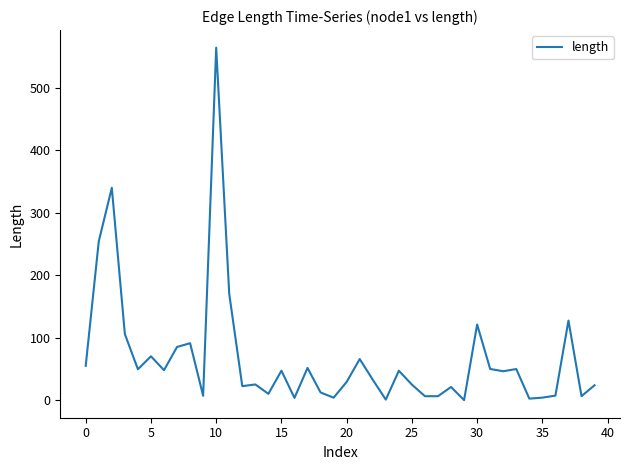

The chart shows a value of 47.4 at 15. True or false?

True